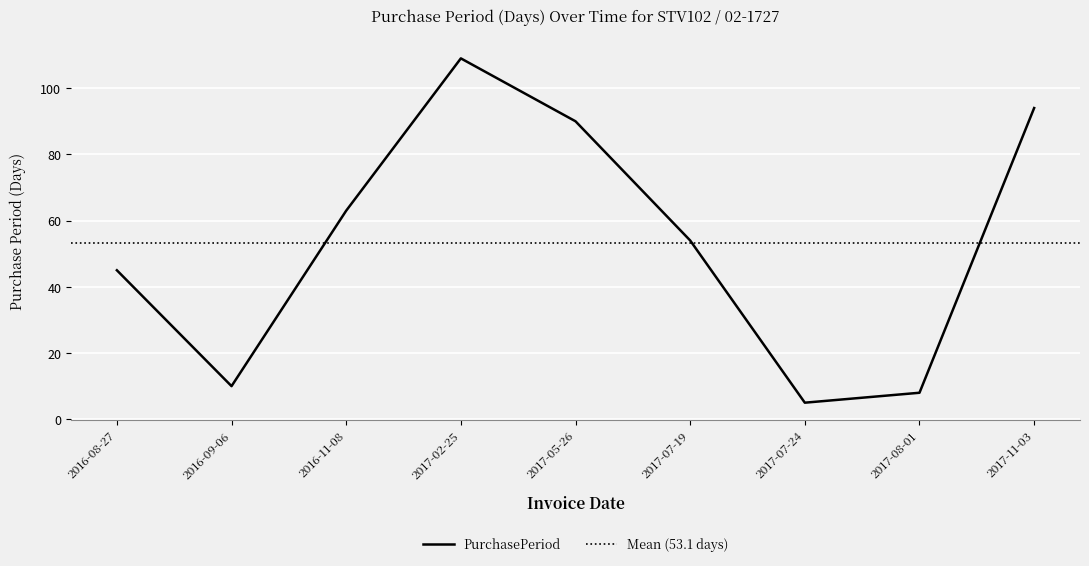

What position from the left is 2017-08-01?

8